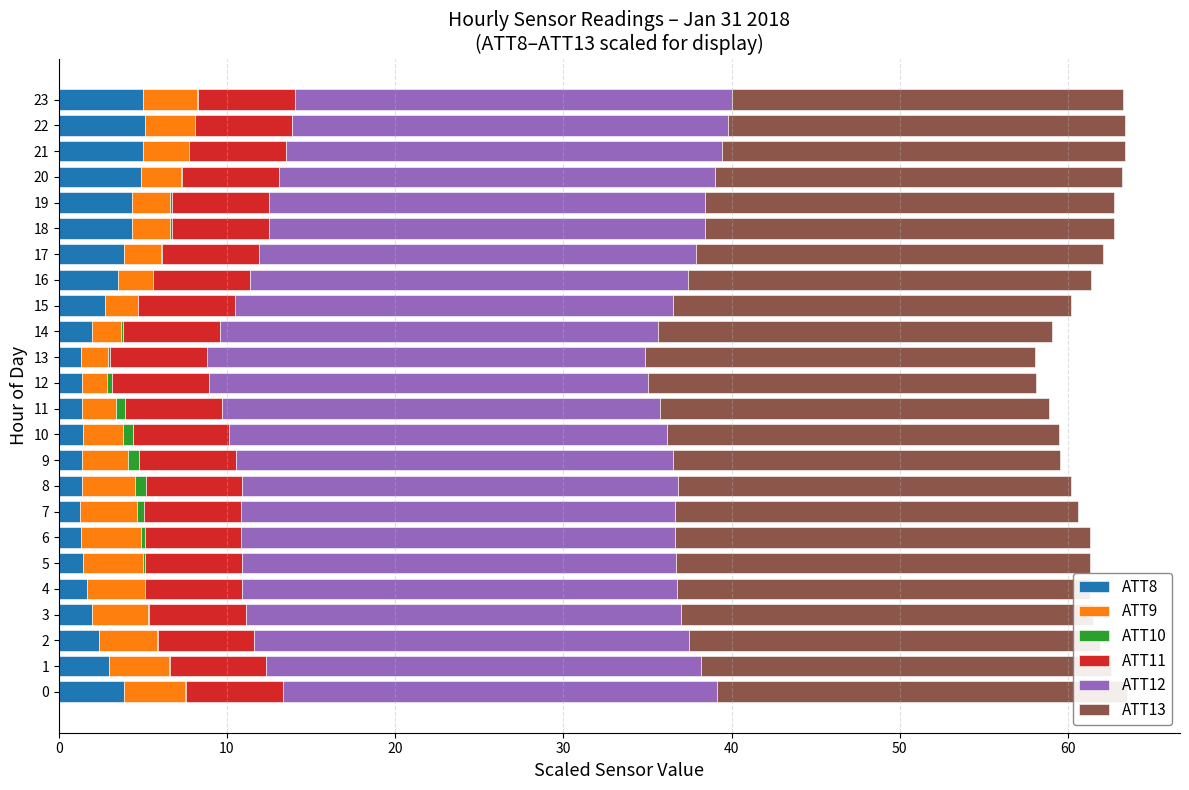

How many data points does each series have?

24